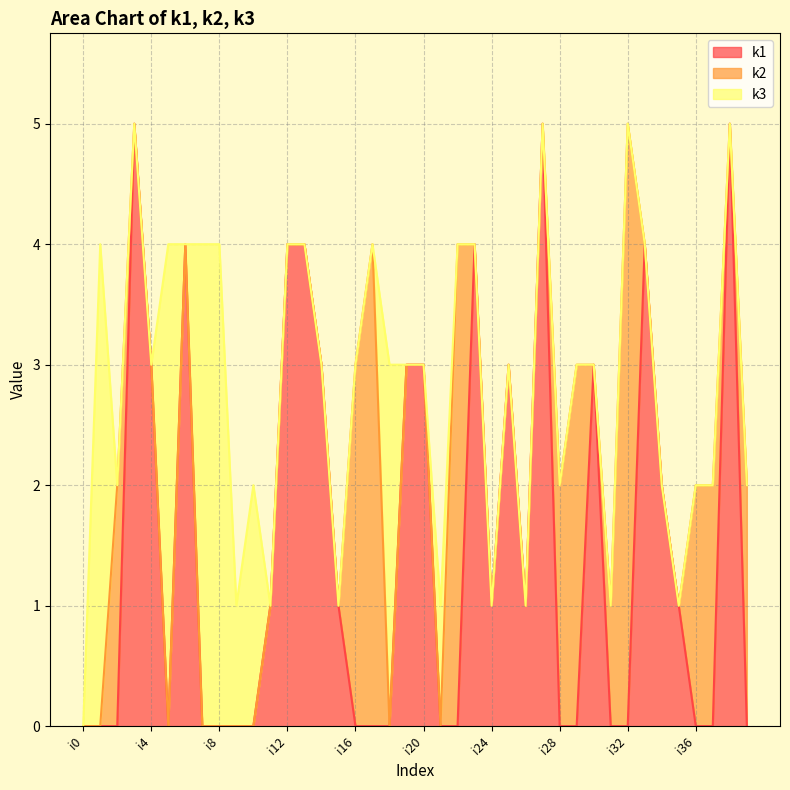

Which series has the largest range (max minus min)?

k1